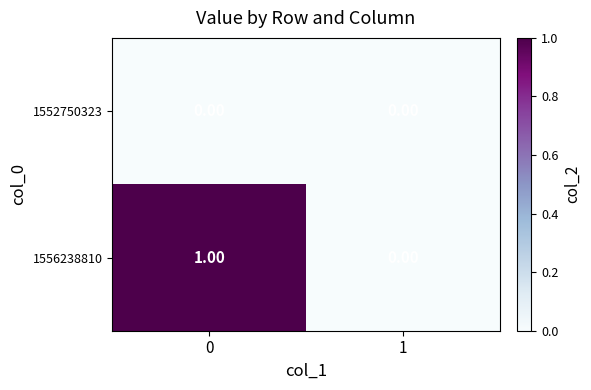

List the series in order of their overall mean, highest first.

1556238810, 1552750323